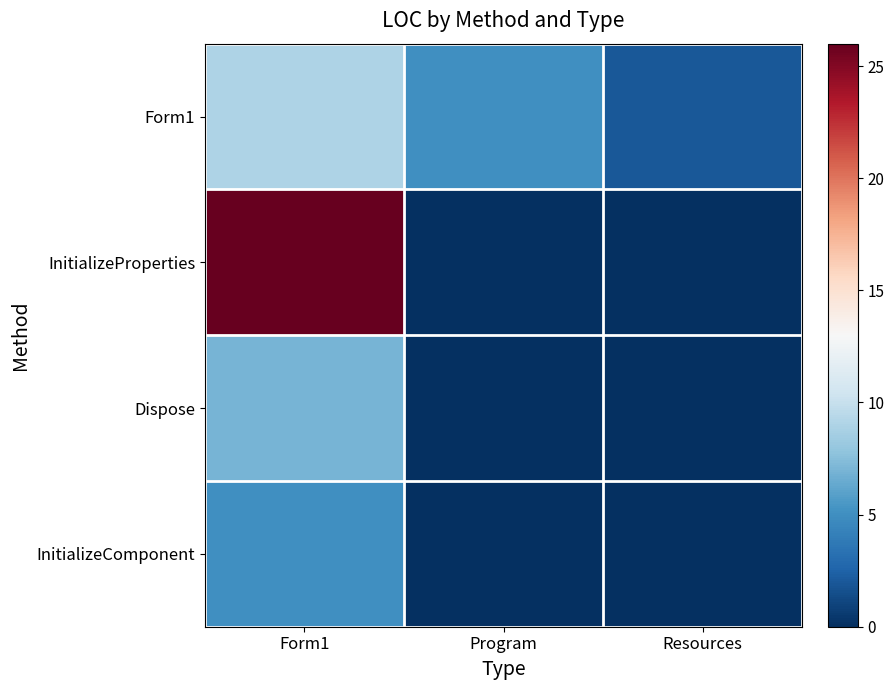

Which has a higher value, Form1 or Program?

Form1